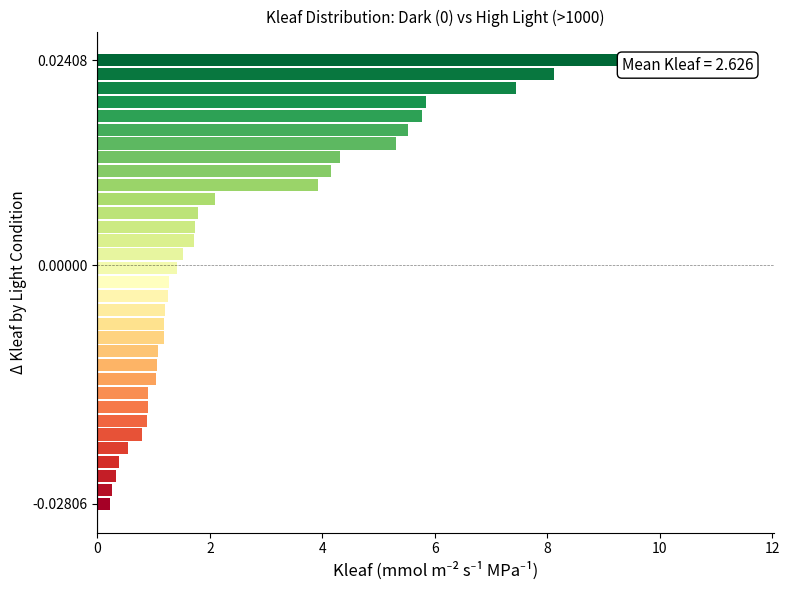

What is the value of the 2 bar at the 1st from the left?

2